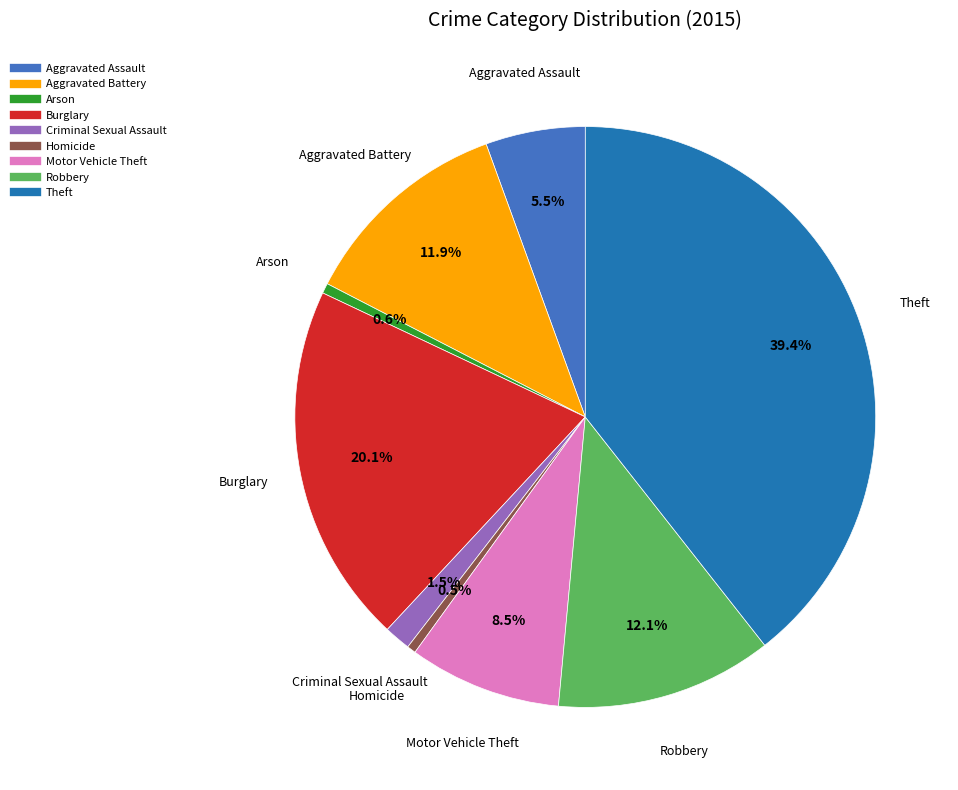

What percentage is NOT represented by Burglary?

79.9%